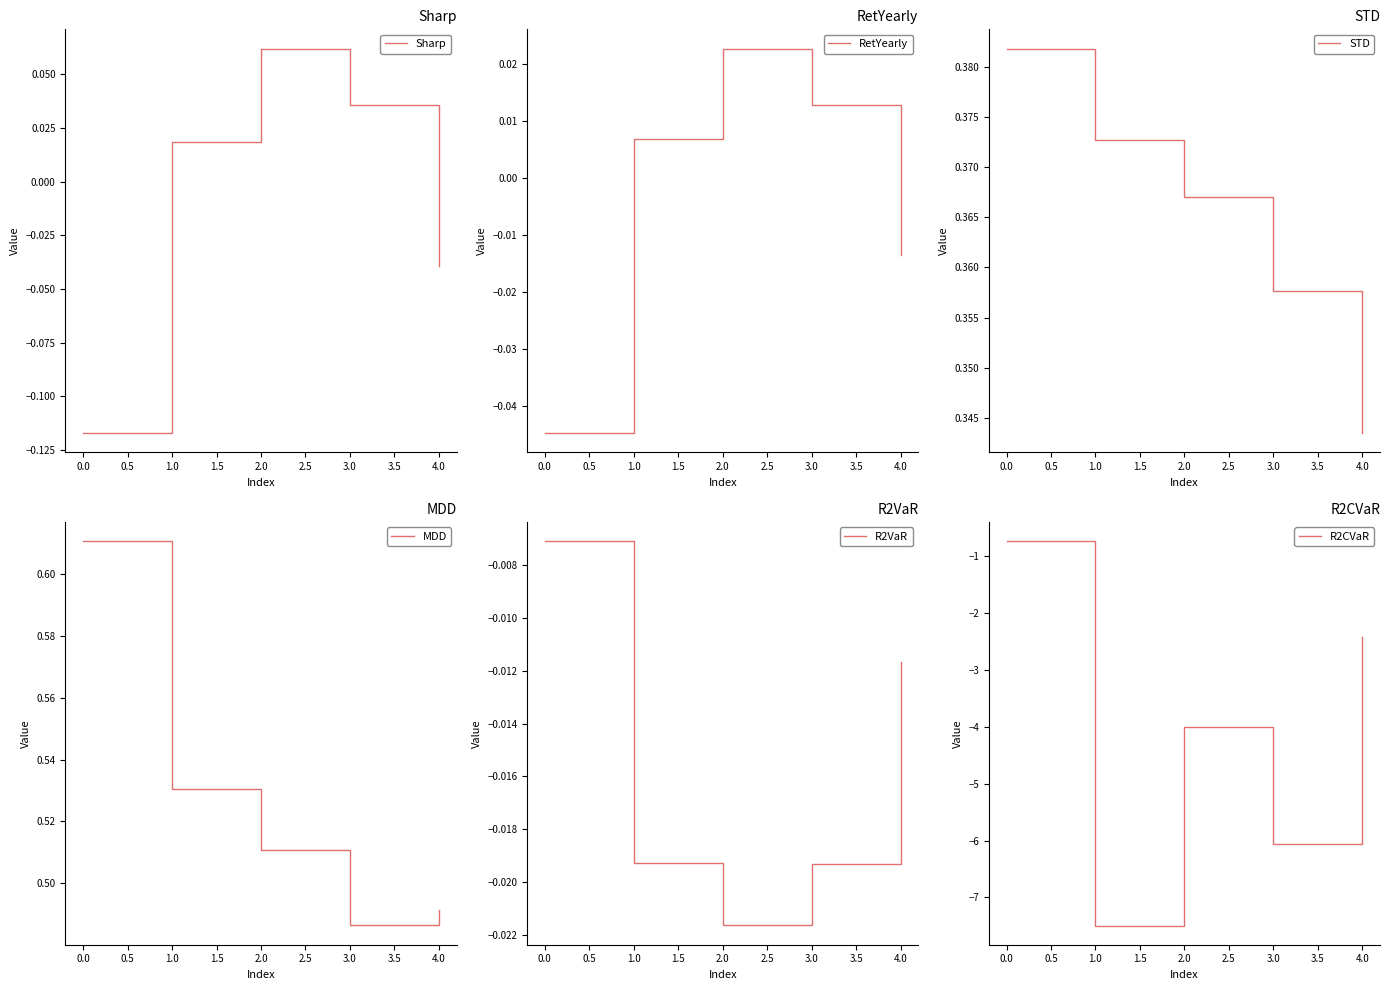

Does the chart have visible grid lines?

No